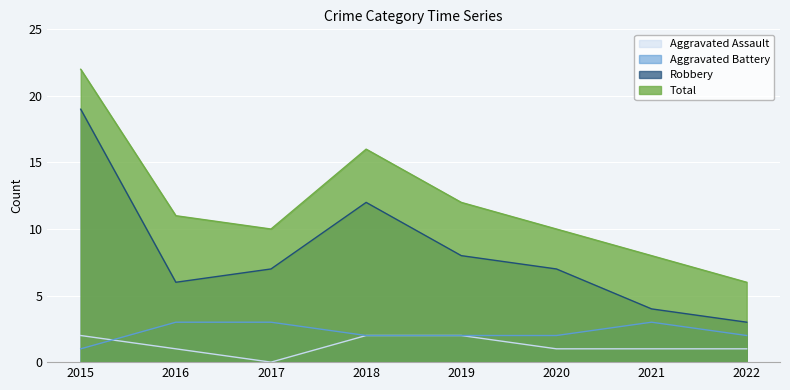

List the labels in order of Total value, largest first.

2015, 2018, 2019, 2016, 2017, 2020, 2021, 2022